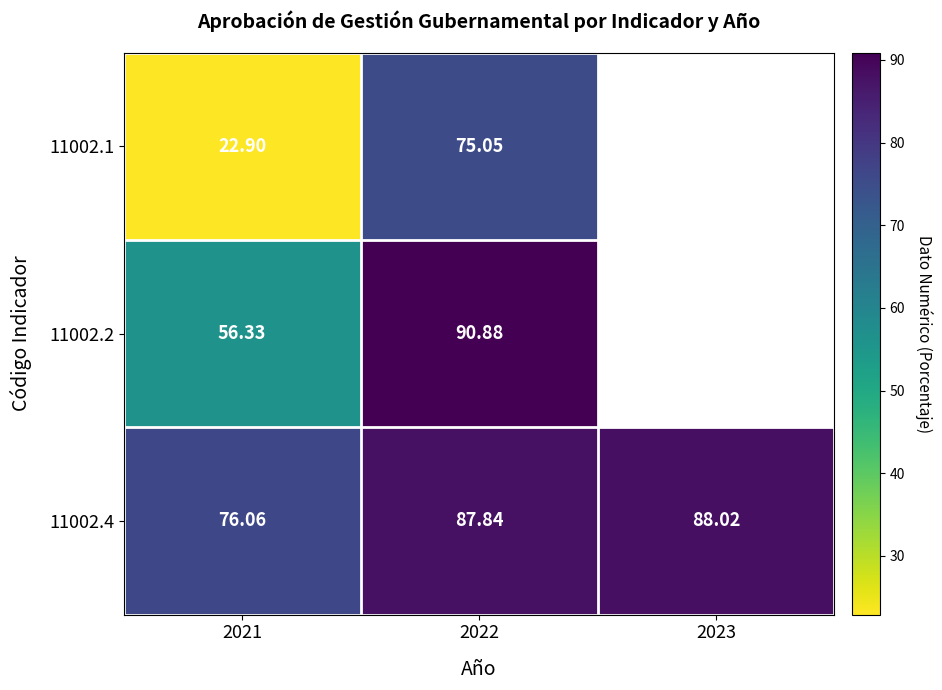

Is the value of 11002.2 at 2021 greater than the value of 11002.1 at 2022?

No